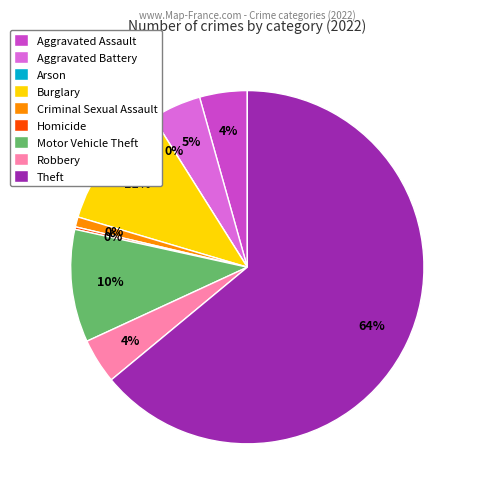

Is Robbery the majority of the pie?

No